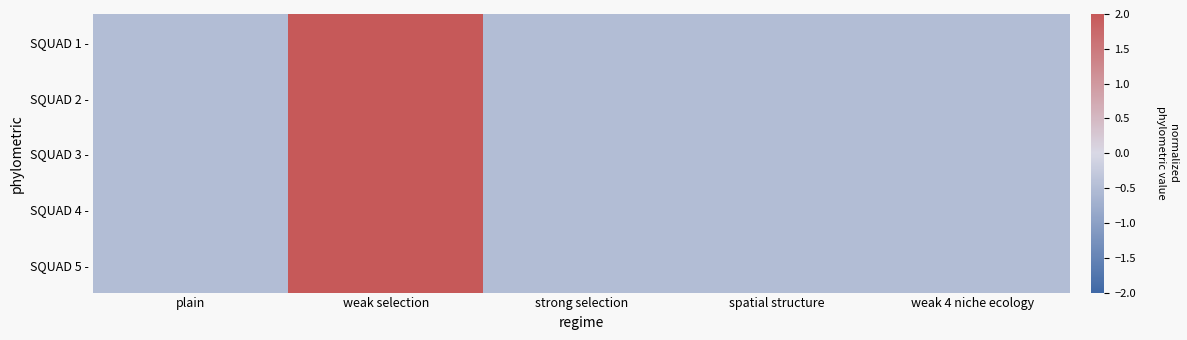

At strong selection, list the series in order from smallest to largest.

SQUAD 1 -, SQUAD 2 -, SQUAD 4 -, SQUAD 5 -, SQUAD 3 -